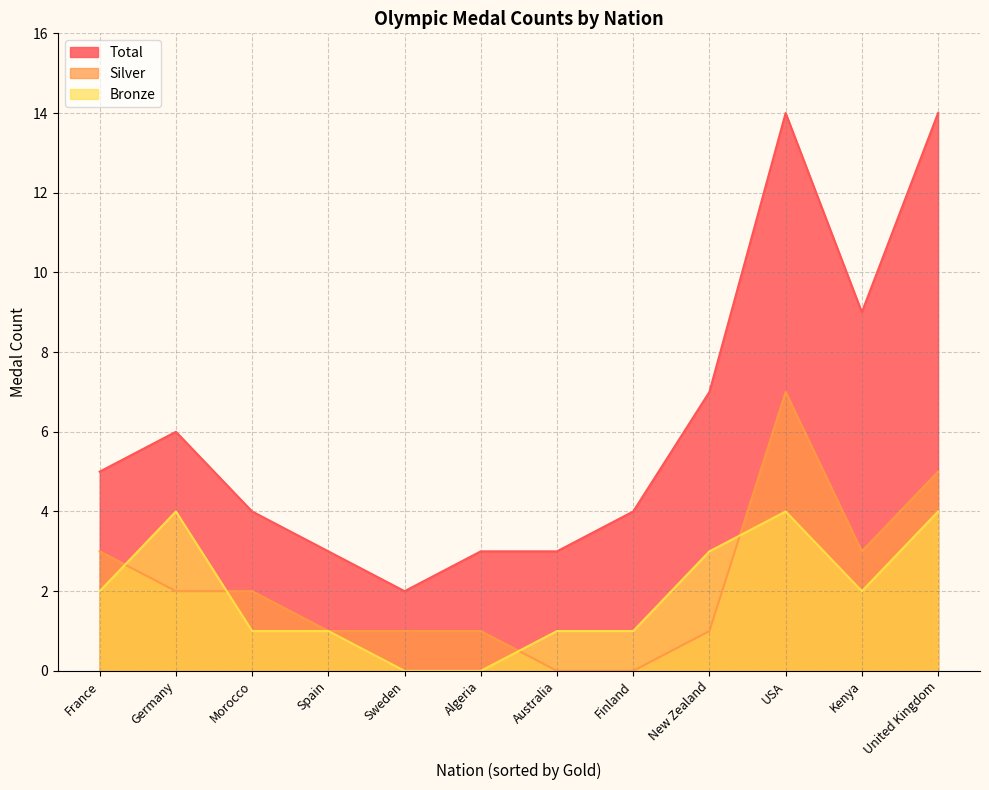

What position from the right is United Kingdom?

1